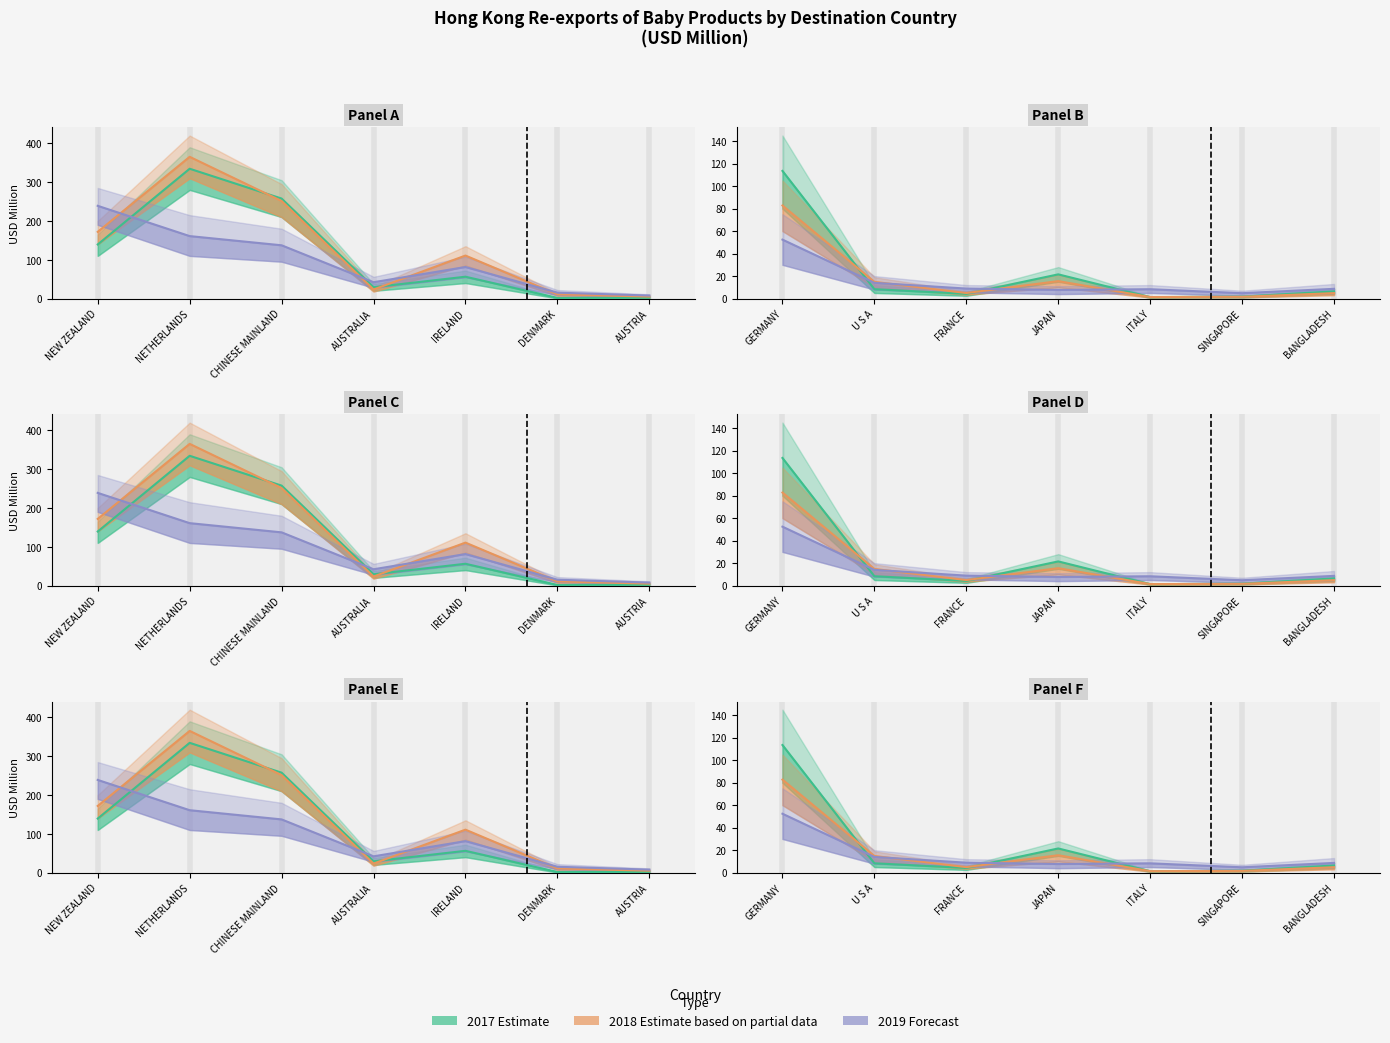

What is the difference between the second highest and second lowest values in the 201712 (Estimate) series?

19.8